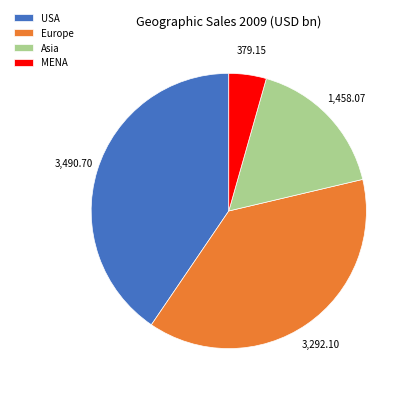

Does USA represent more than half of the total?

No